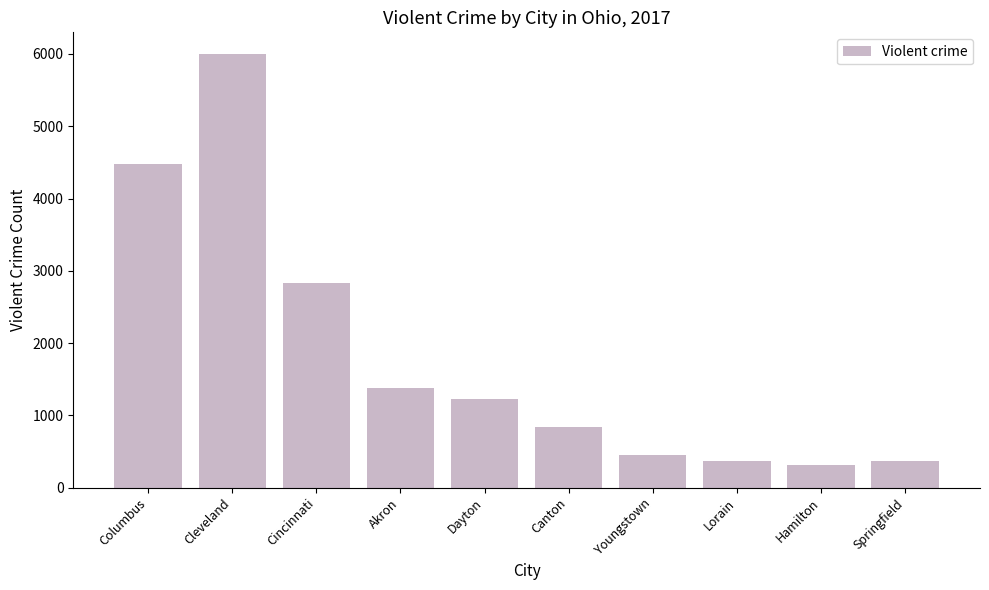

Is it true that the value at Springfield is 633?

False